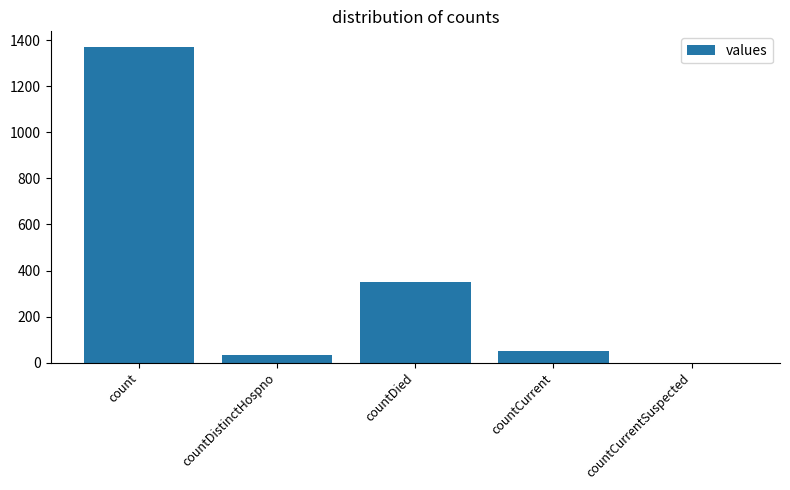

At which label is the value closest to 685?

countDied